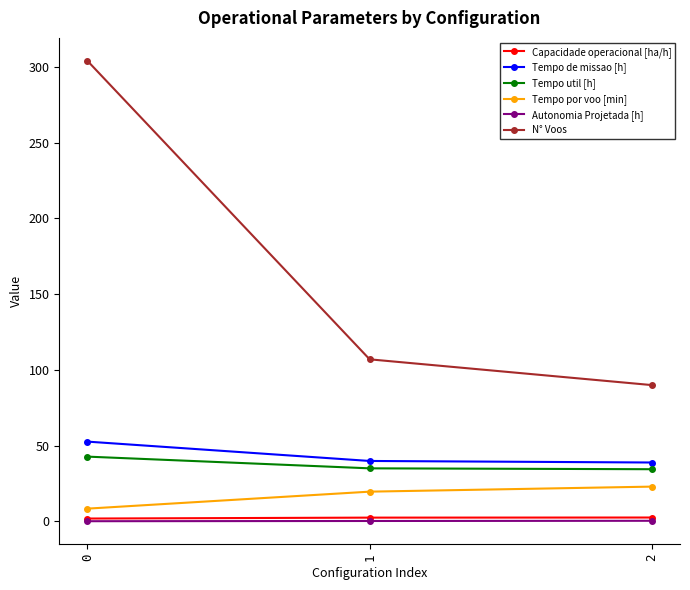

Does the chart have visible grid lines?

No